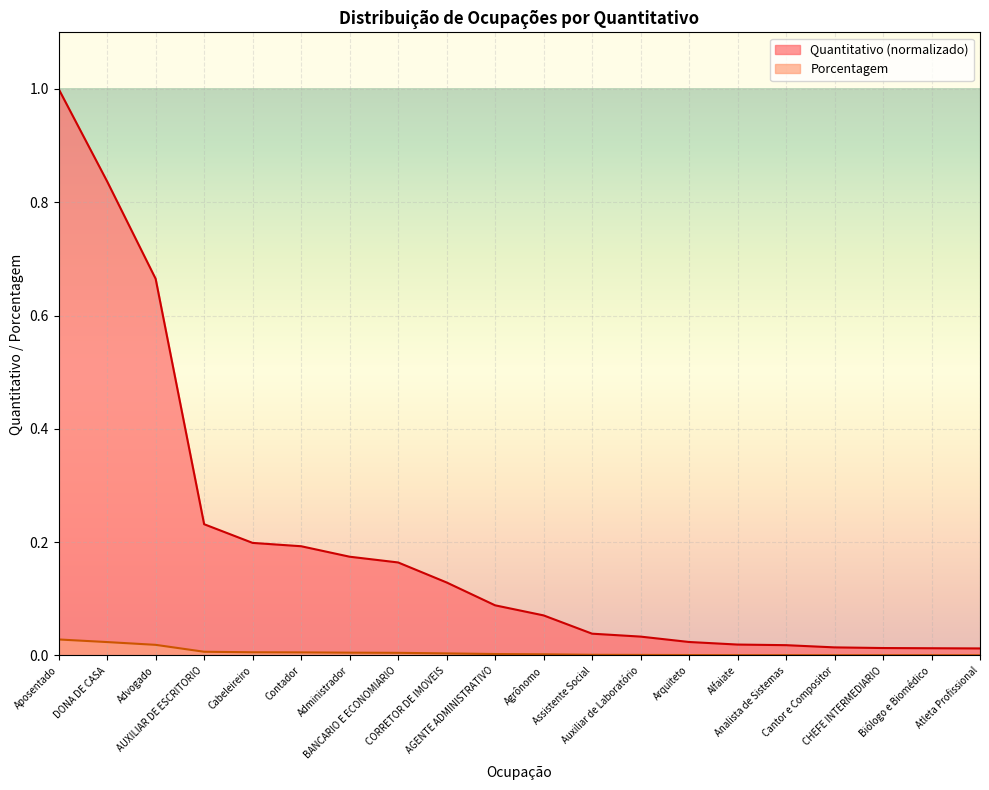

Which series has the largest range (max minus min)?

Quantitativo (normalizado)